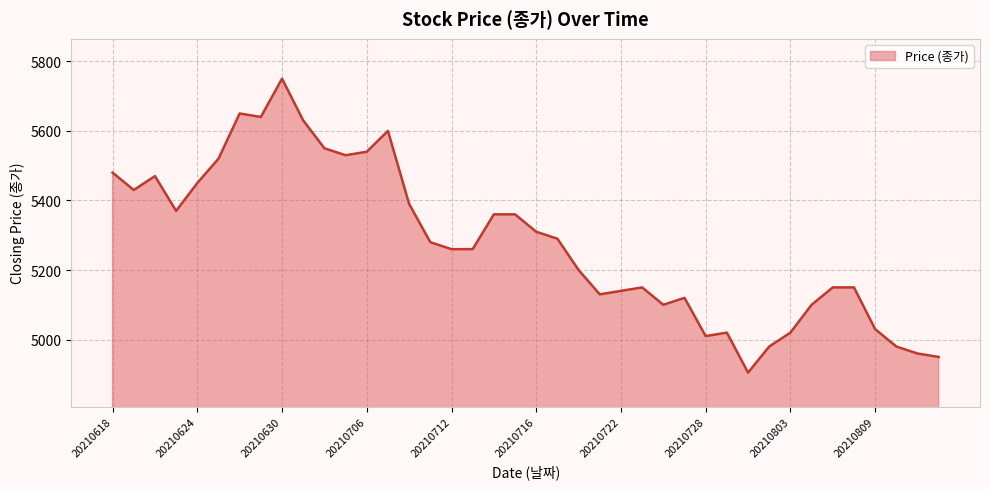

What is the difference between the maximum and minimum values?

845